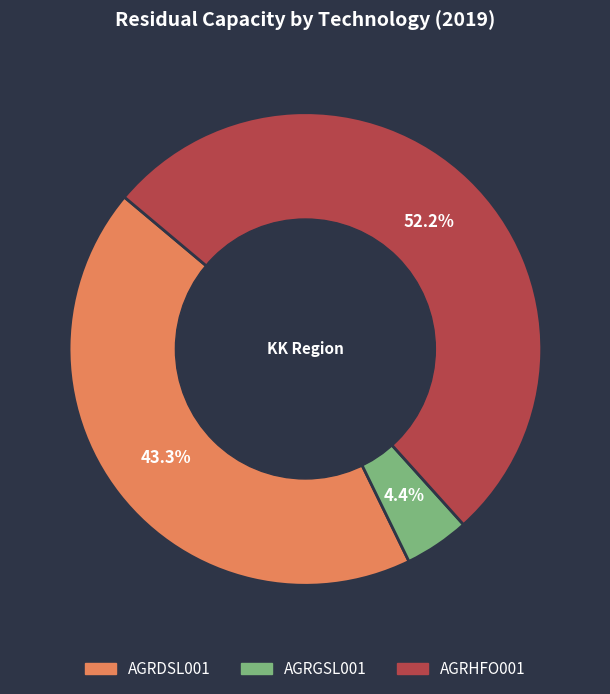

To the nearest percent, what percentage of the pie is AGRDSL001?

43%